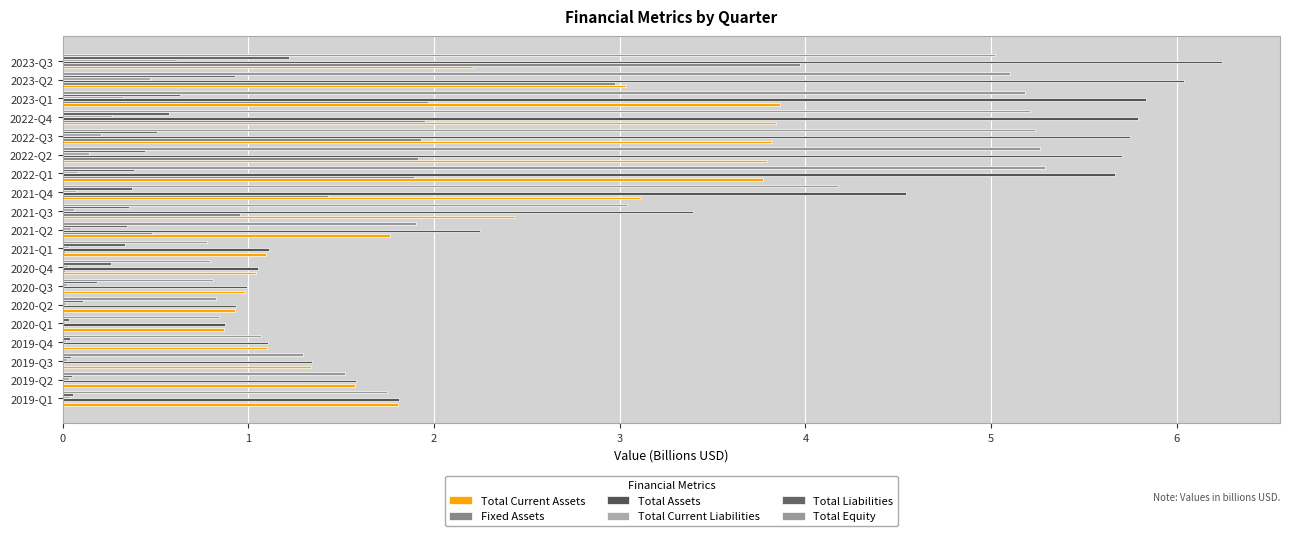

What is the value of the Total Current Assets bar at the 15th from the left?

3.8